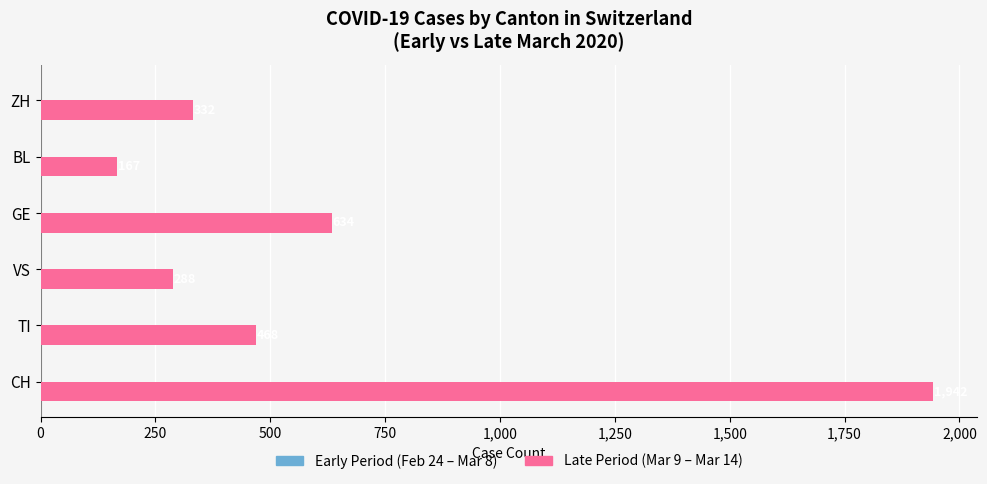

Are the bars grouped side by side (vs. stacked)?

No